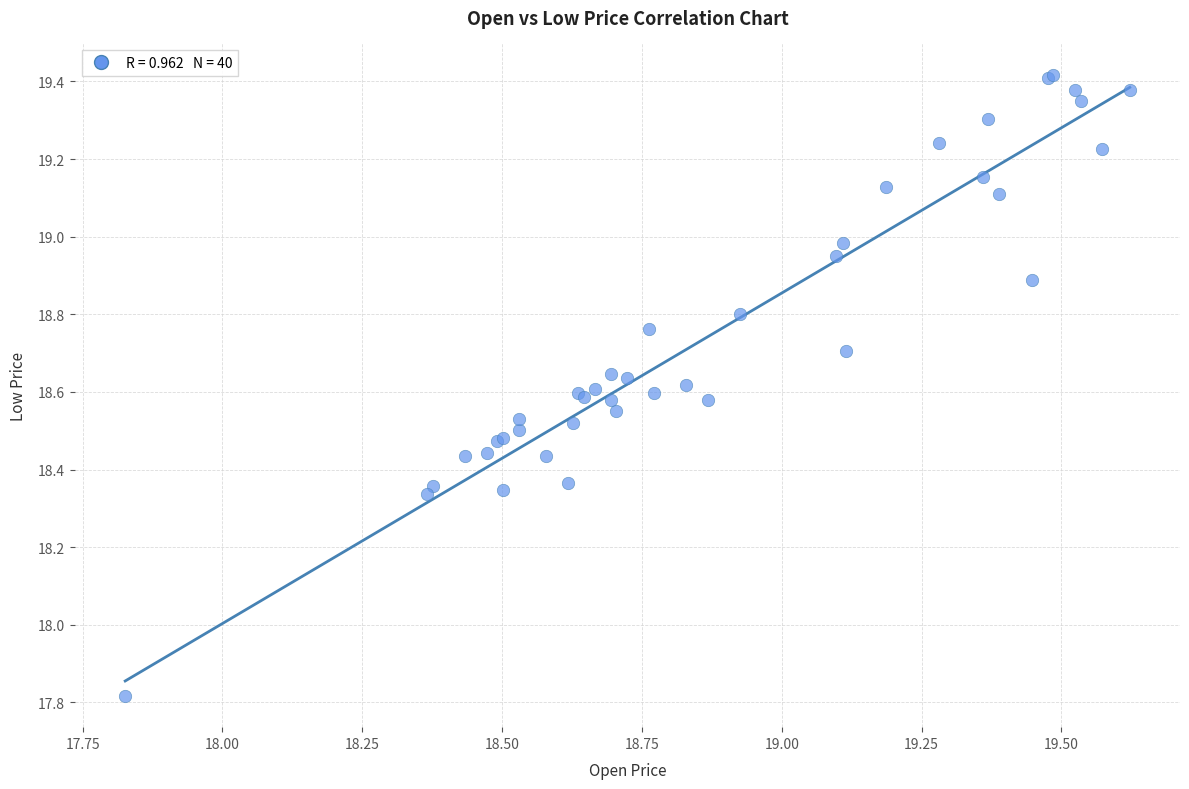

What Y value in the scatter plot is closest to 18?

17.8